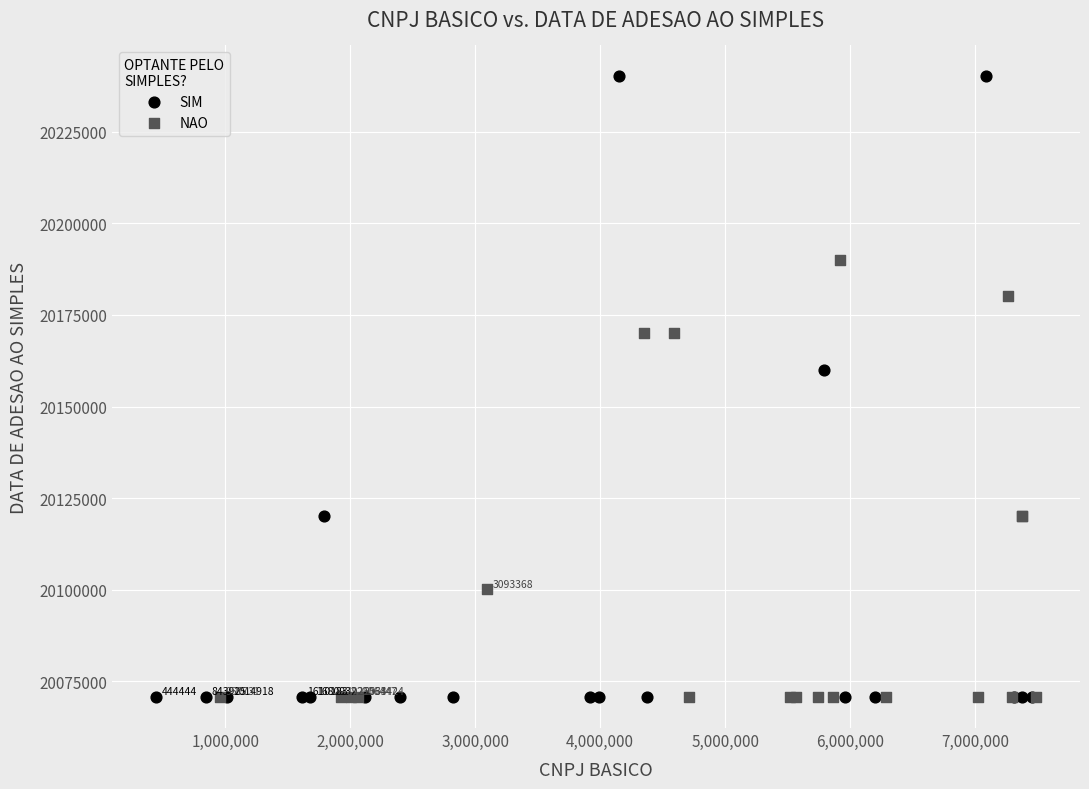

Which series has the largest Y range (max minus min)?

SIM